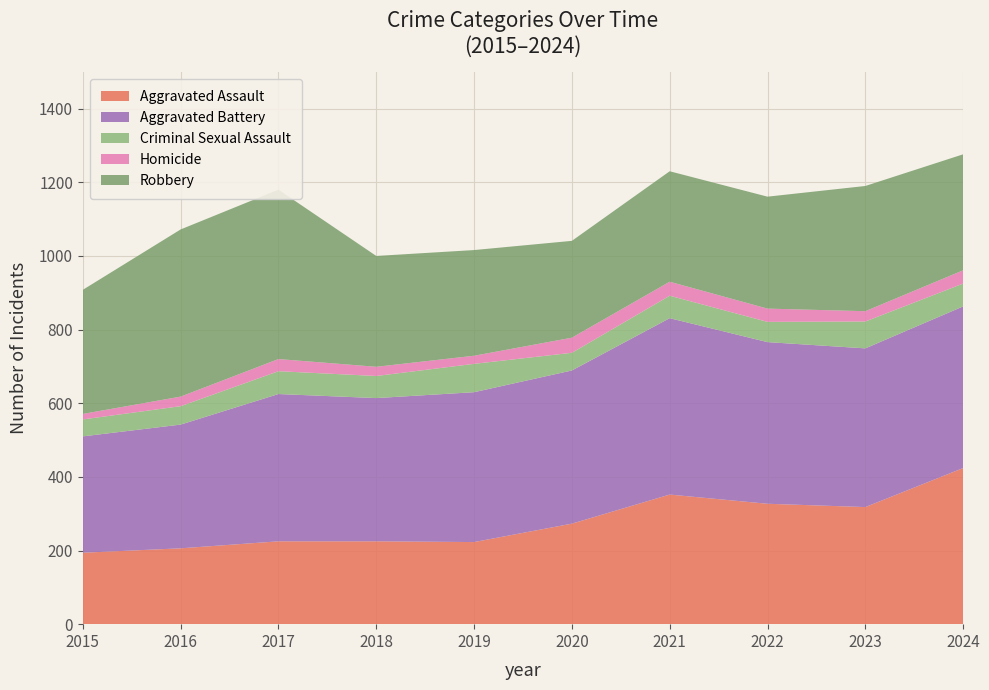

Reading left to right, what are all the values shown in this chart?

Aggravated Assault: 194	206	225	225	223	273	352	327	318	424
Aggravated Battery: 316	336	400	389	407	416	479	439	431	439
Criminal Sexual Assault: 46	50	62	60	77	48	61	55	73	62
Homicide: 15	26	33	25	22	41	38	36	28	36
Robbery: 337	454	460	301	287	263	300	304	340	315